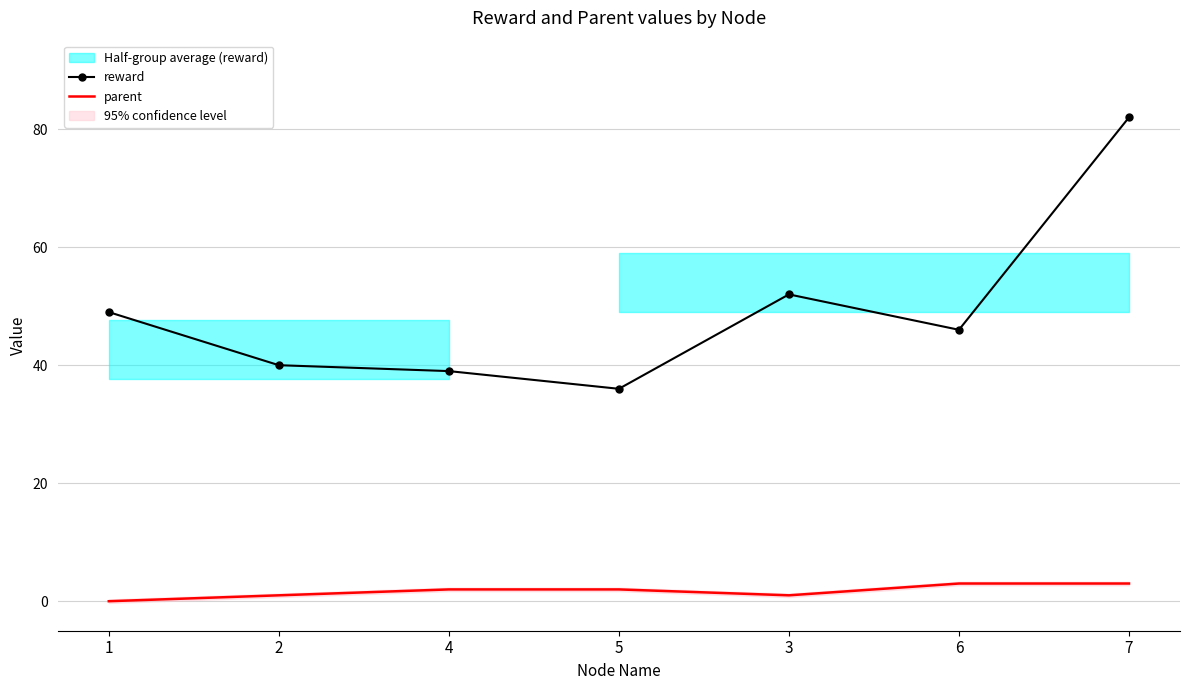

How many lines are shown in the chart?

2